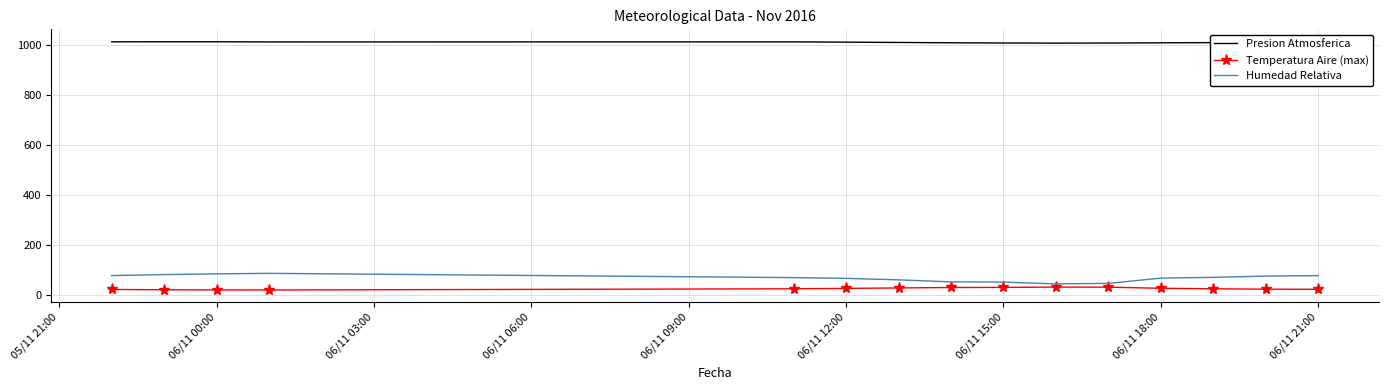

Rank the series by their maximum value, from highest to lowest.

Presion Atmosferica, Humedad Relativa, Temperatura Aire (max)